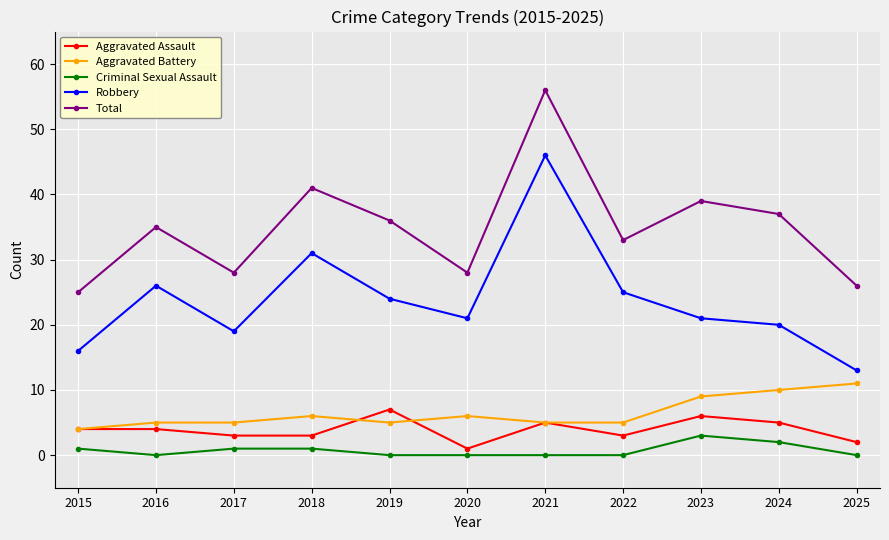

Between 2017 and 2018, which series saw the biggest shift?

Total